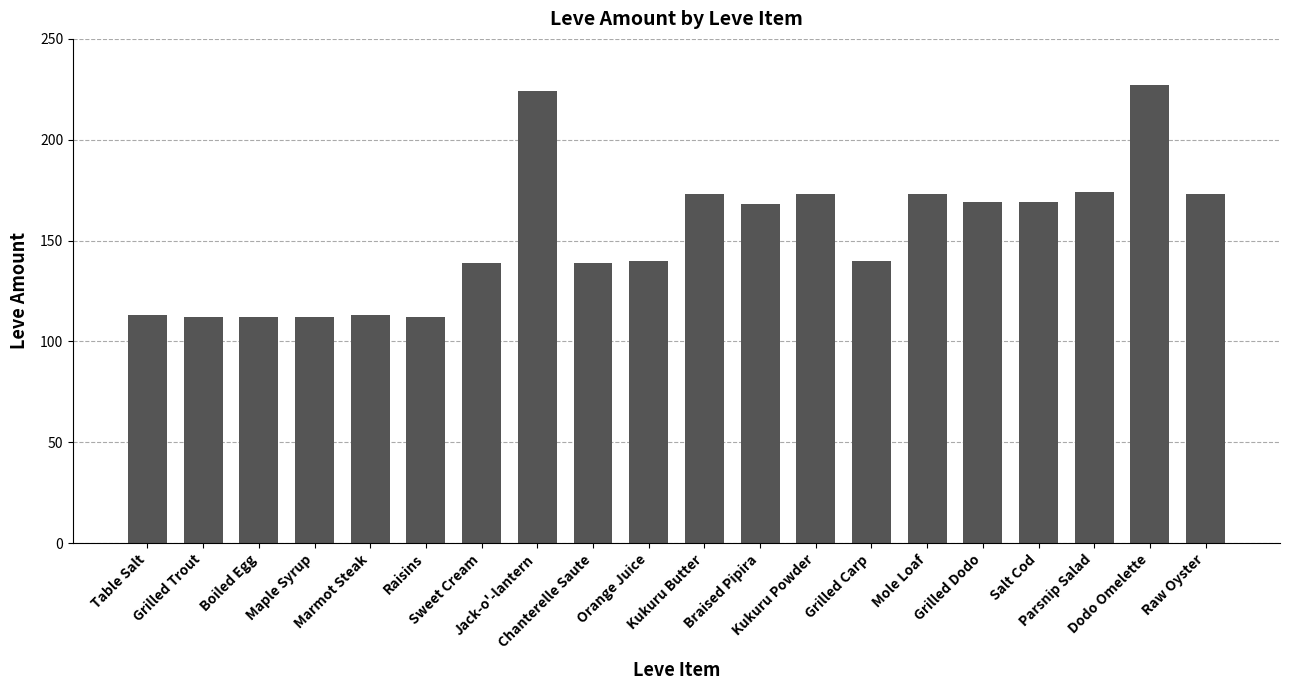

What is the difference between the maximum and minimum values?

115